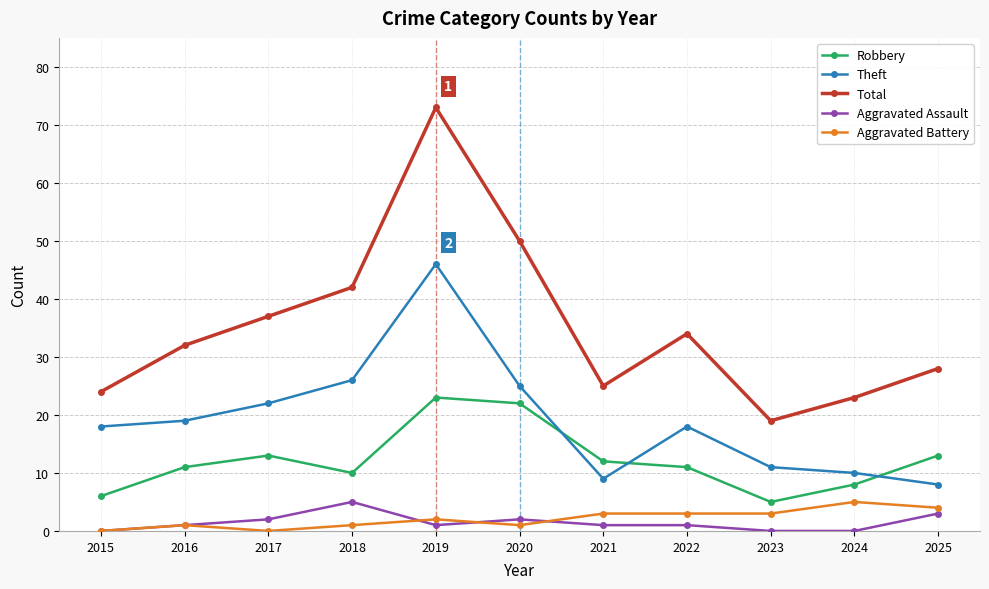

Which series has the widest spread of values?

Total